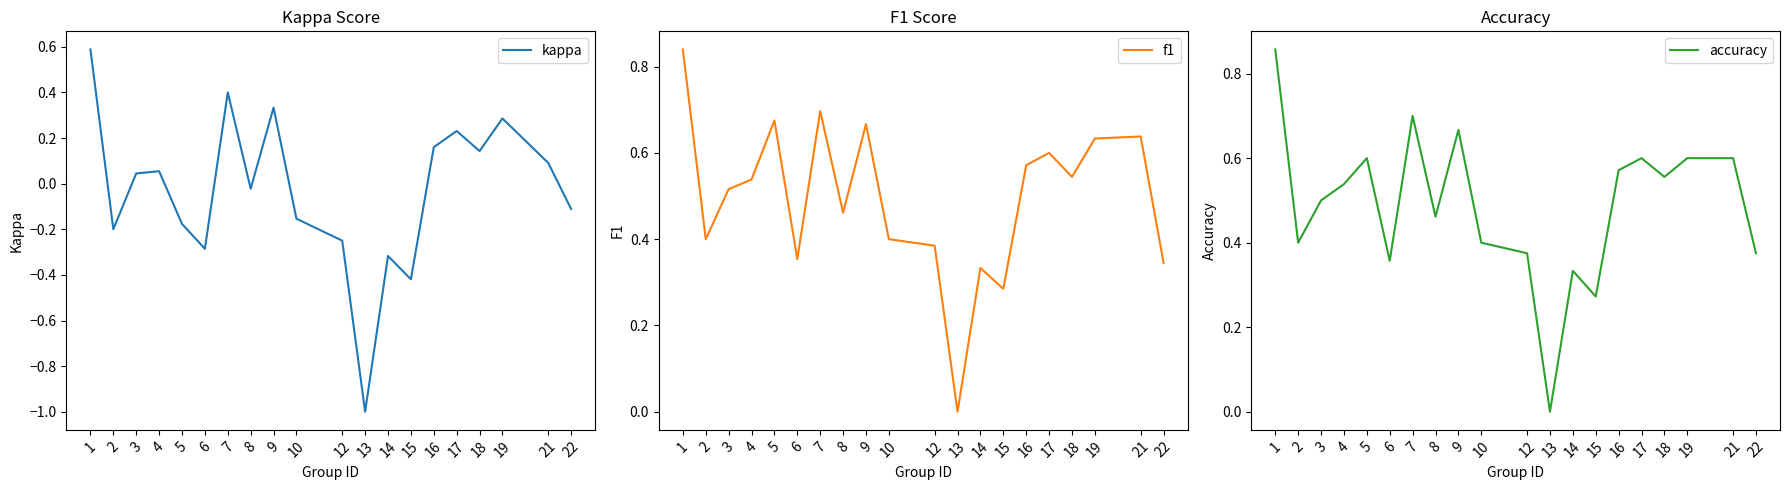

What is the difference between the highest and lowest values at 13?

1.0